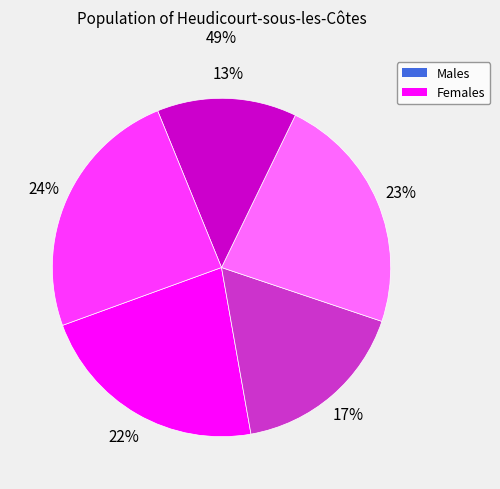

To the nearest percent, what is the difference between the largest and smallest slice percentages?

11%